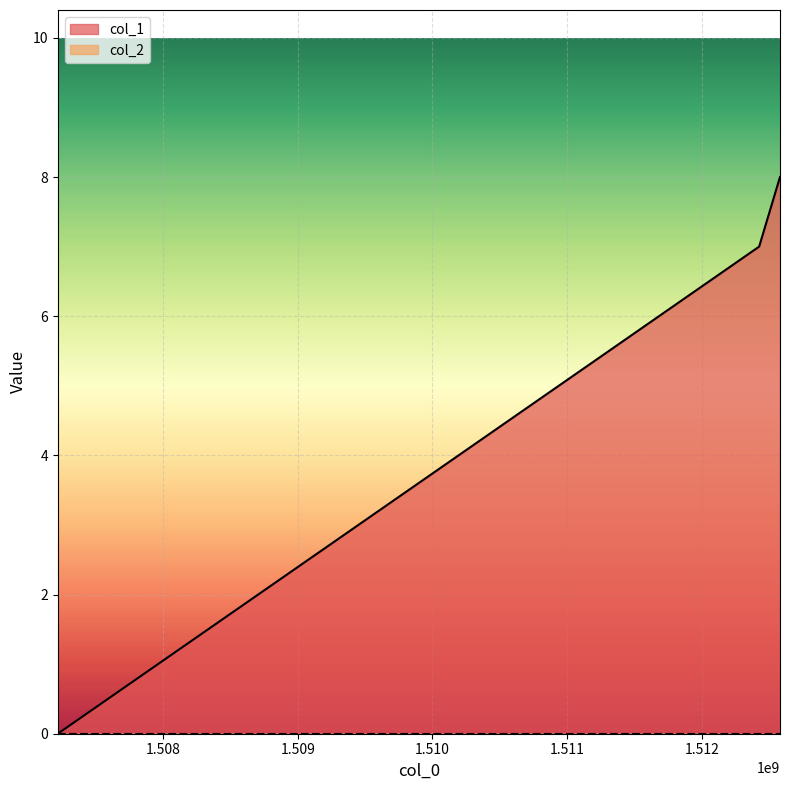

At which category does the chart reach its peak across all series?

1512580833